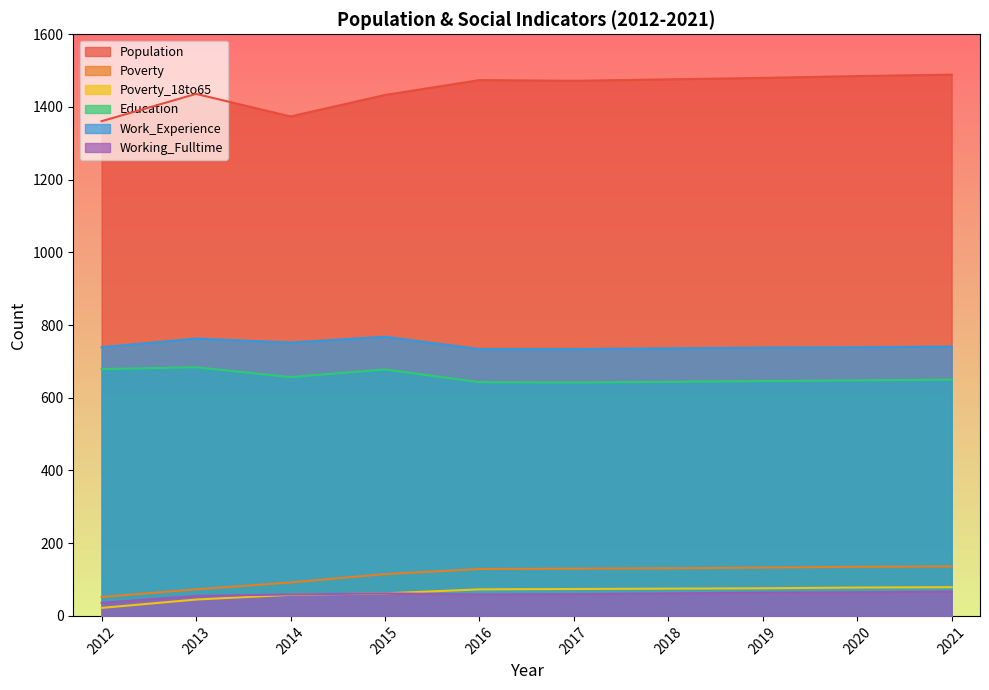

At which category is the sum across all series the highest?

2021